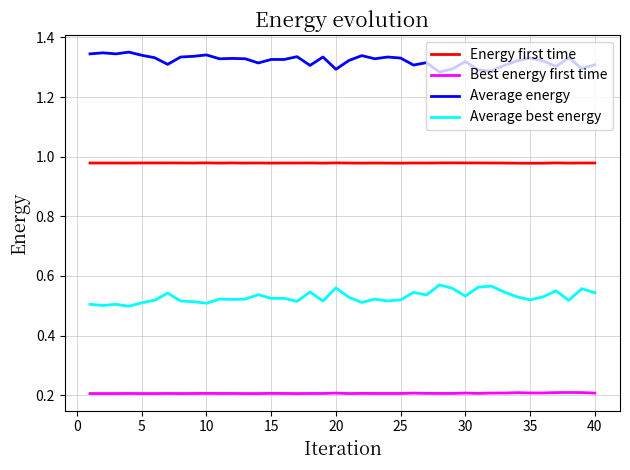

True or false: Energy first time and Average energy cross at least once.

False